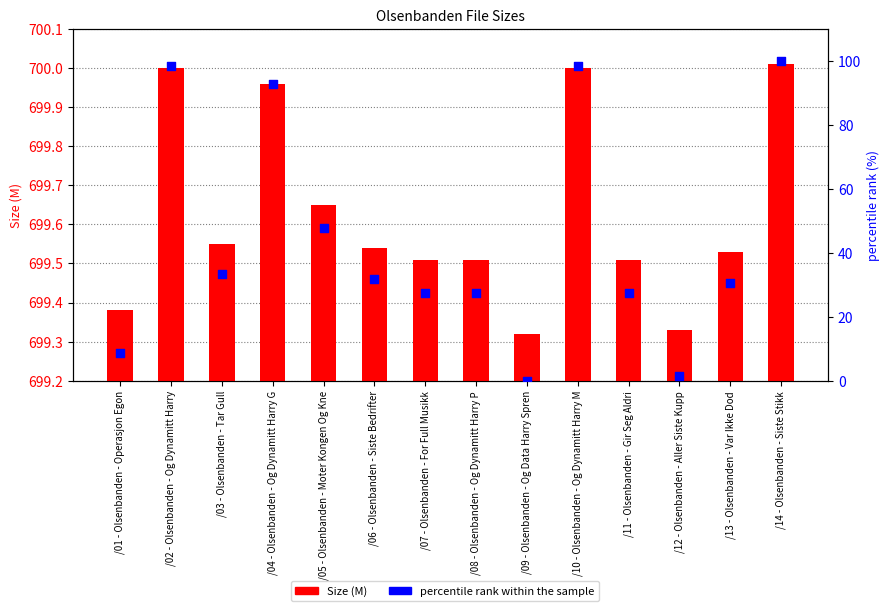

Which series contains the highest Y value?

Size (M)